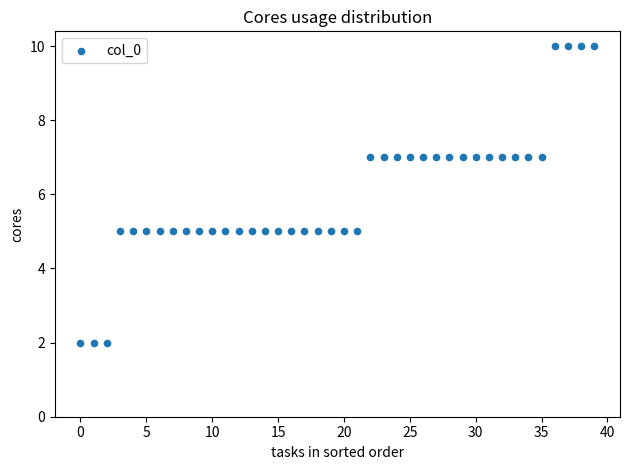

What is the range of Y values (max minus min)?

8